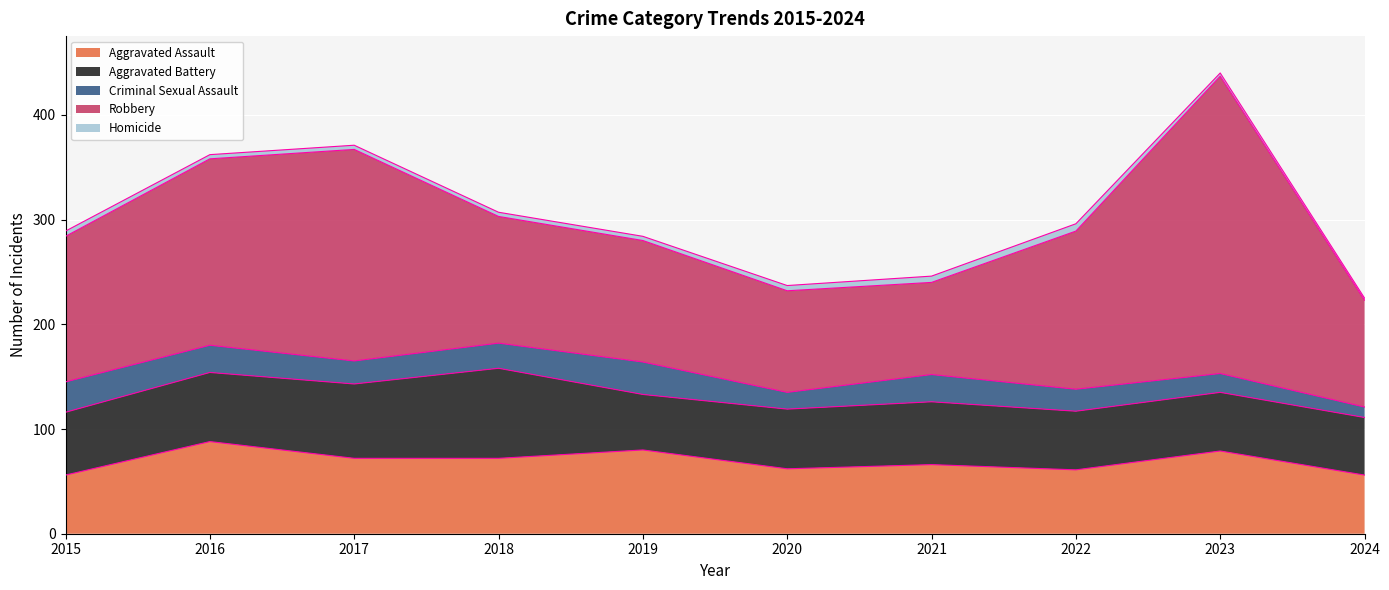

What is the smallest value displayed?

2